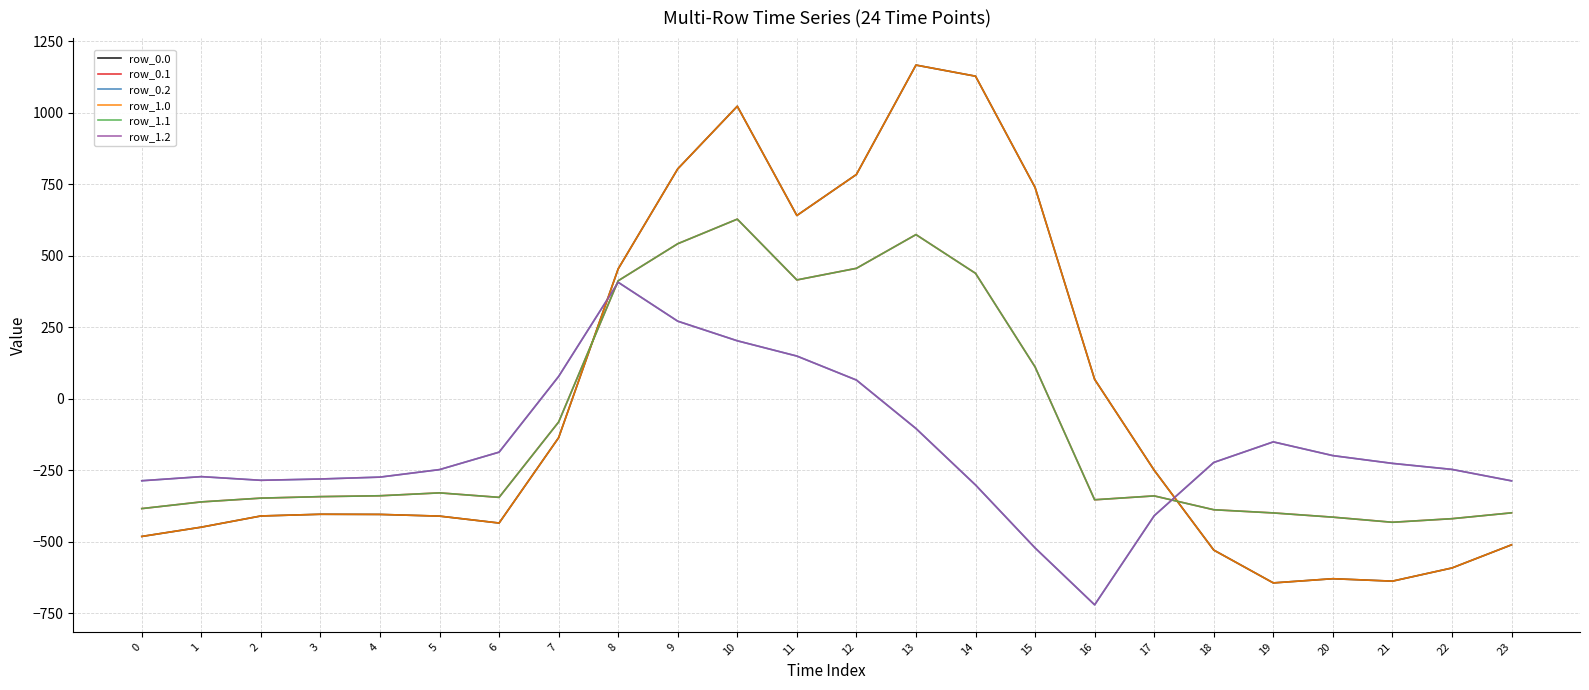

Is this an area chart (filled region under the line)?

No